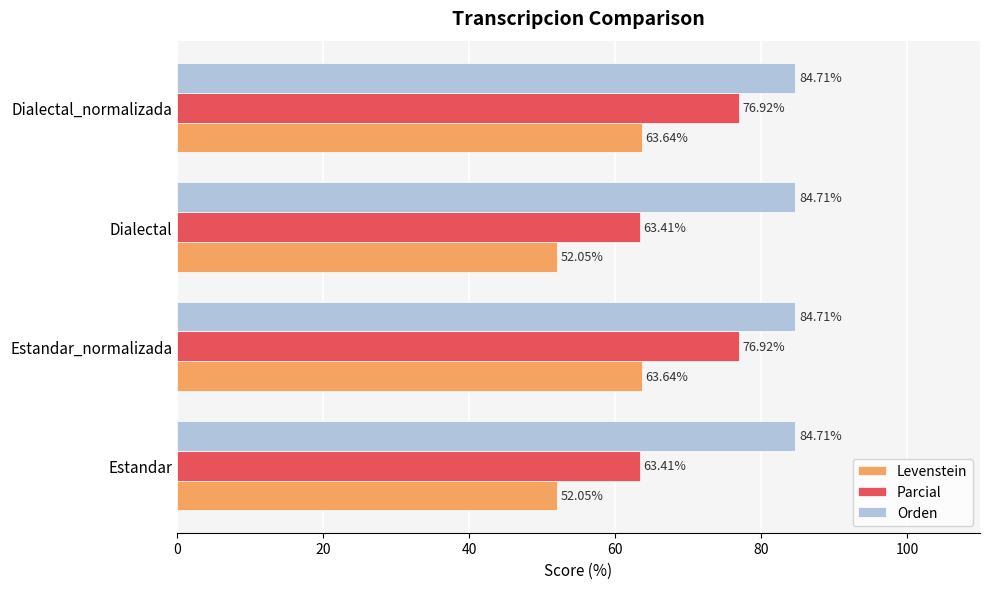

Which series has the largest total across all categories?

Orden